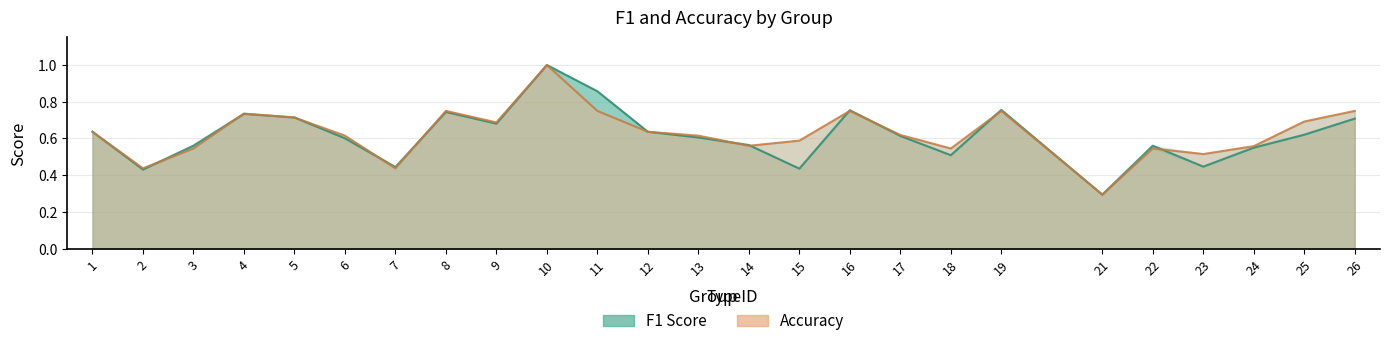

What are all the series names shown in the legend?

f1, accuracy